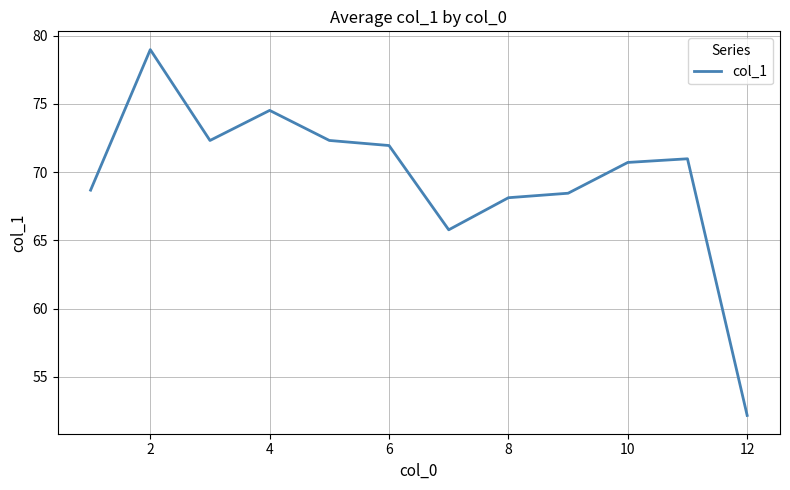

What is the smallest value displayed?

52.2